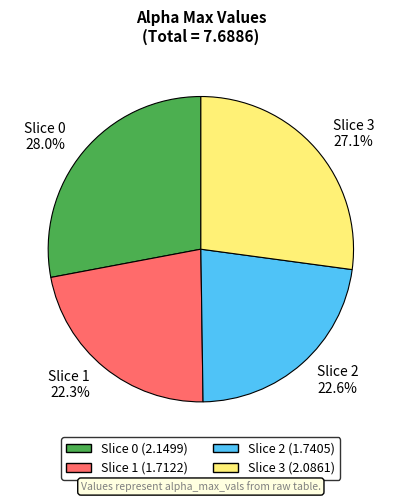

How many slices are in this pie chart?

4